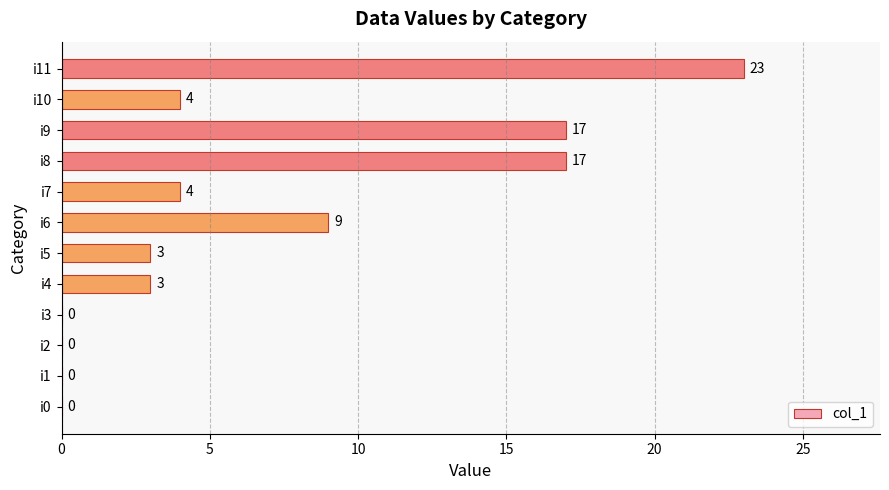

Between i1 and i6, which is larger?

i6